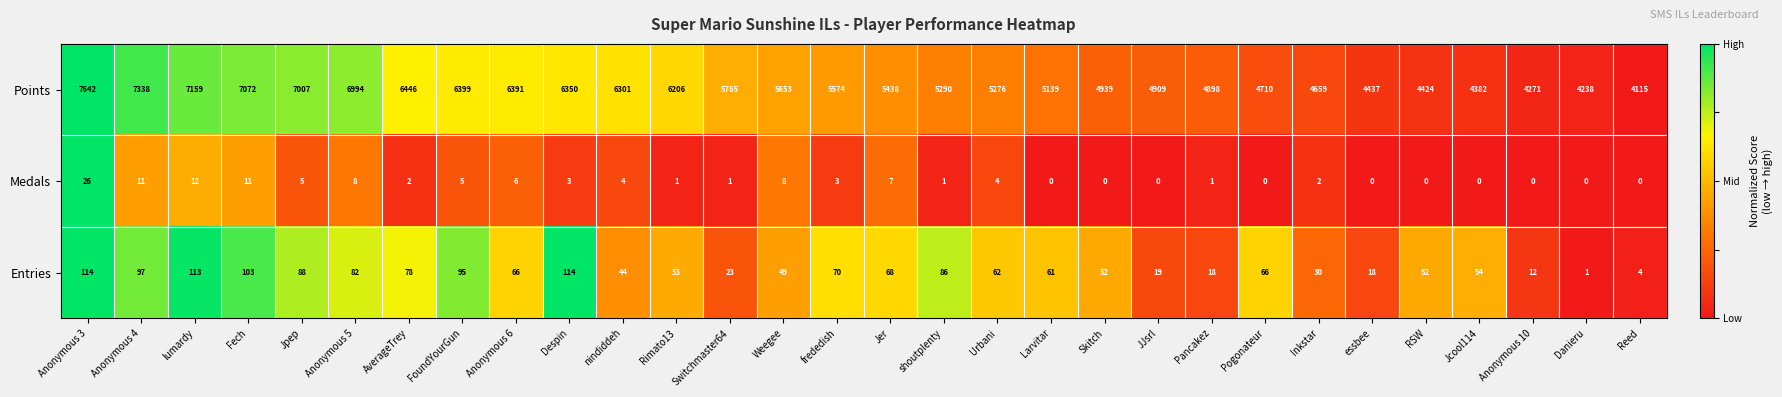

Is it true that Points equals 2188 at Jpep?

False